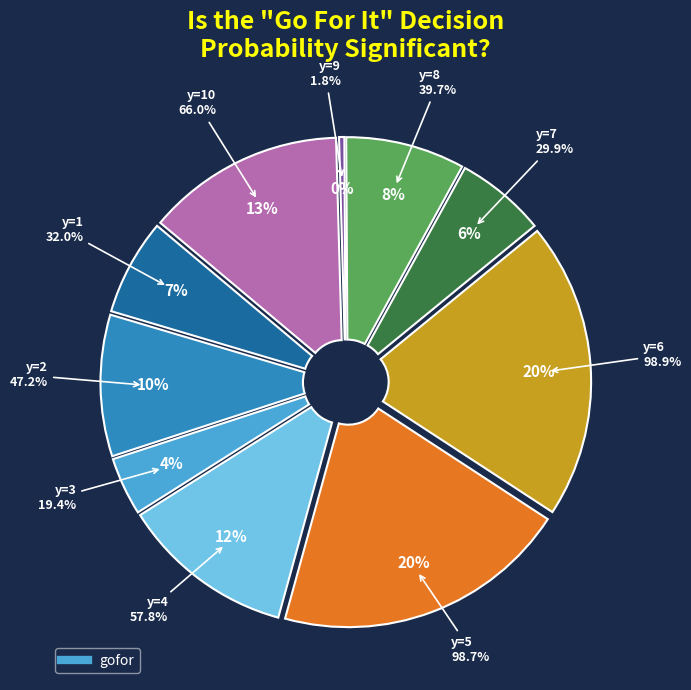

To the nearest percent, what is the average slice percentage?

10%